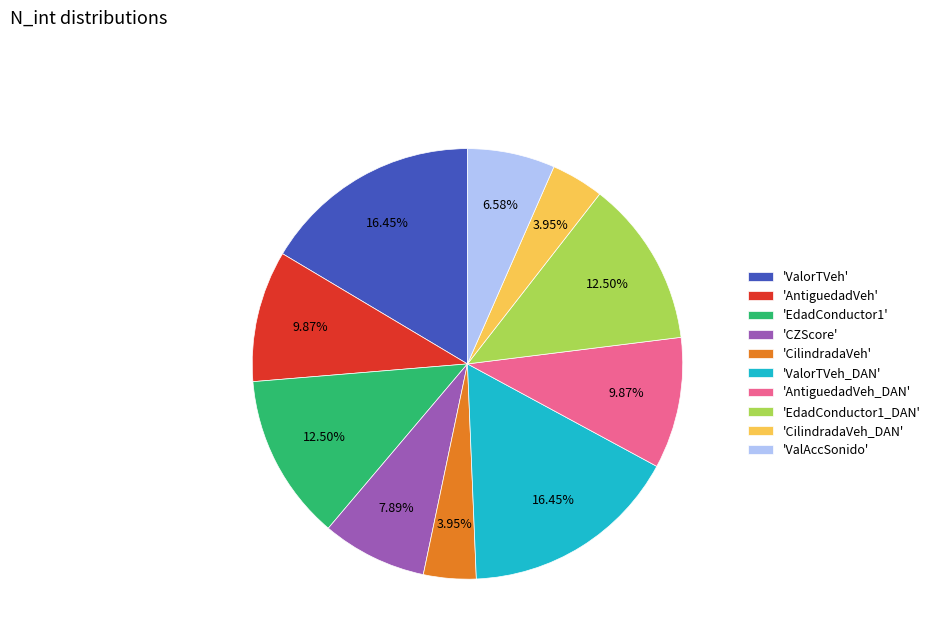

What is the ratio of the value at 'ValorTVeh' to the value at 'CilindradaVeh'?

4.2